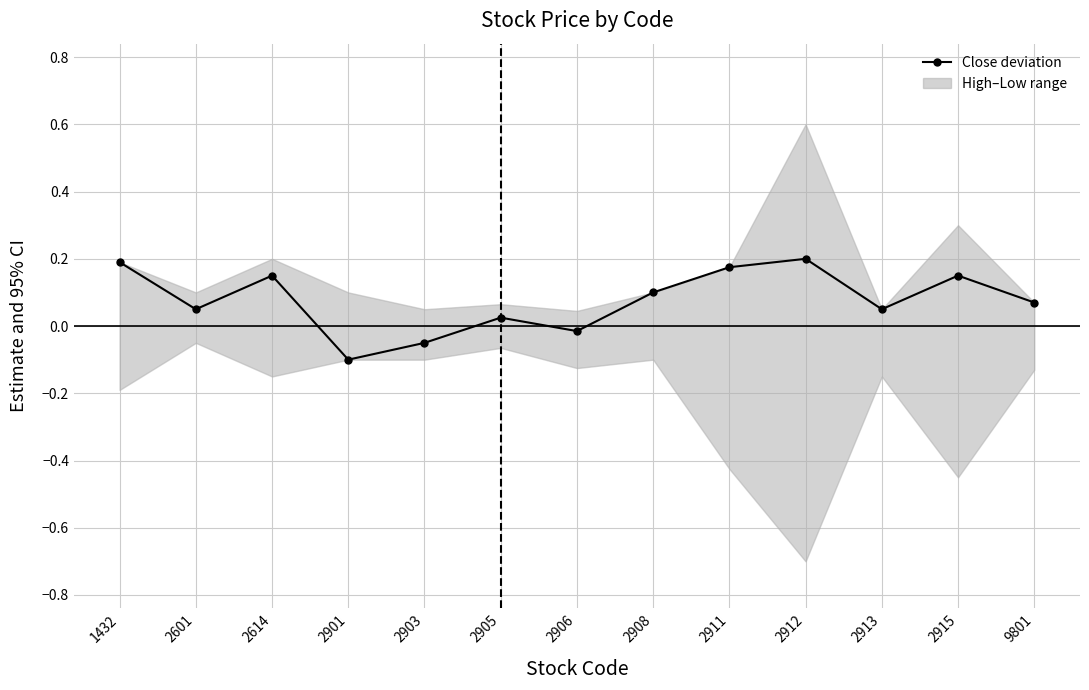

Which has a higher value, 2906 or 2614?

2614